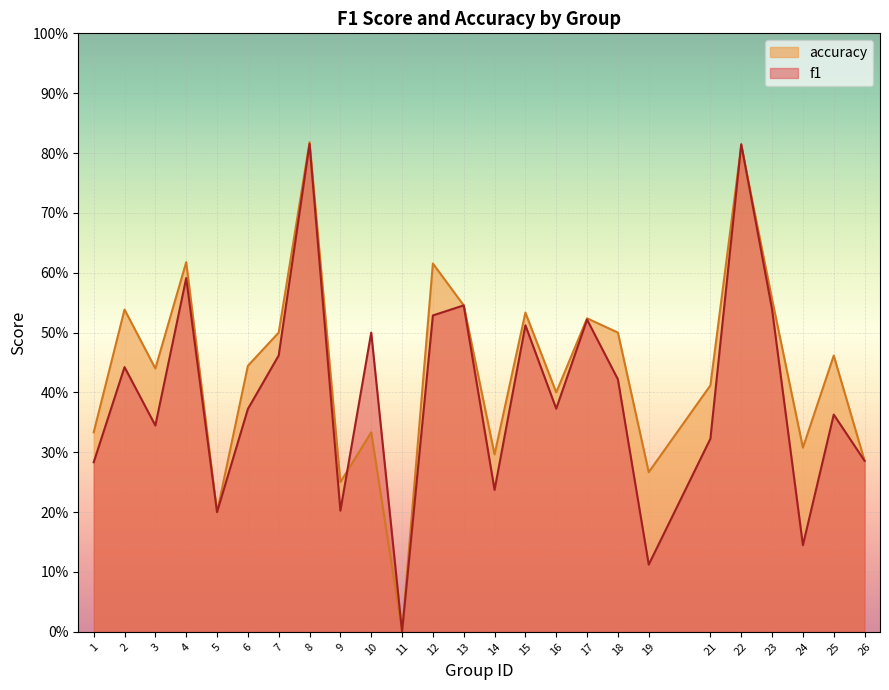

Rank the categories by f1 value from highest to lowest.

8, 22, 4, 13, 23, 12, 17, 15, 10, 7, 2, 18, 16, 6, 25, 3, 21, 26, 1, 14, 9, 5, 24, 19, 11